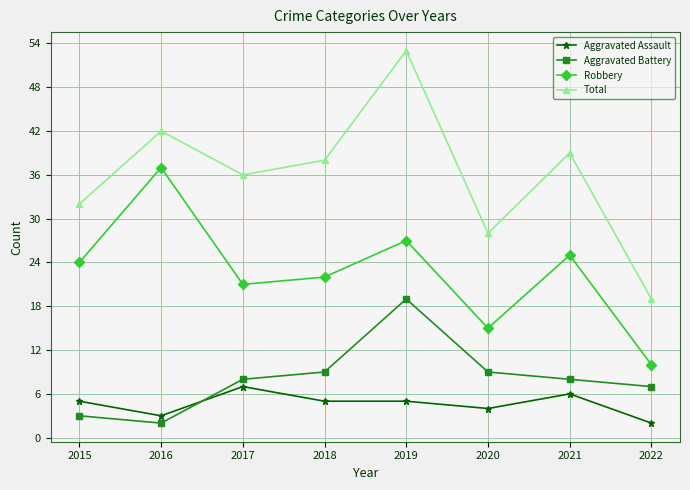

Where is the first local maximum for Total?

2016